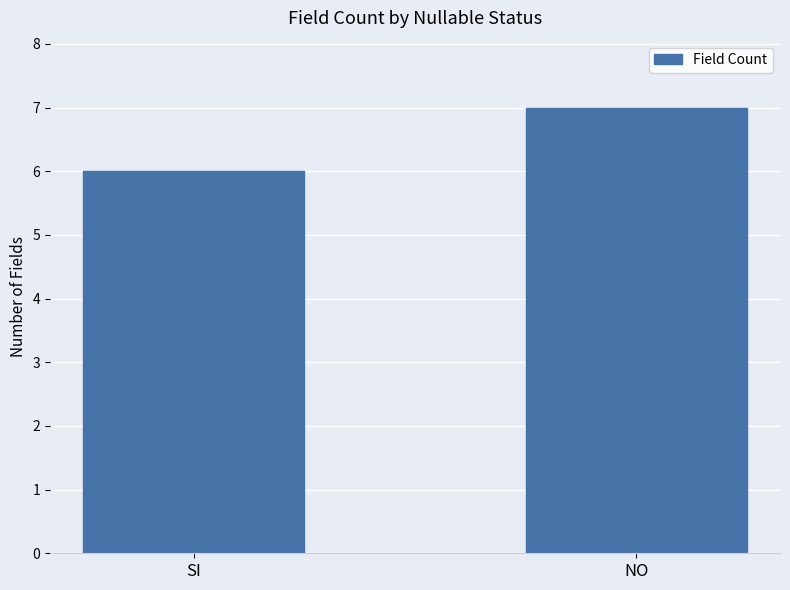

Where is the data nearest to the value 6?

SI